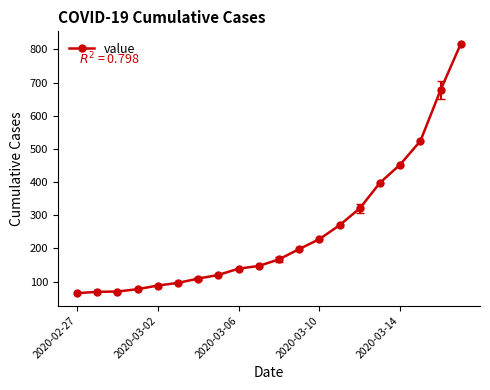

What is the difference between the maximum and minimum values?

752